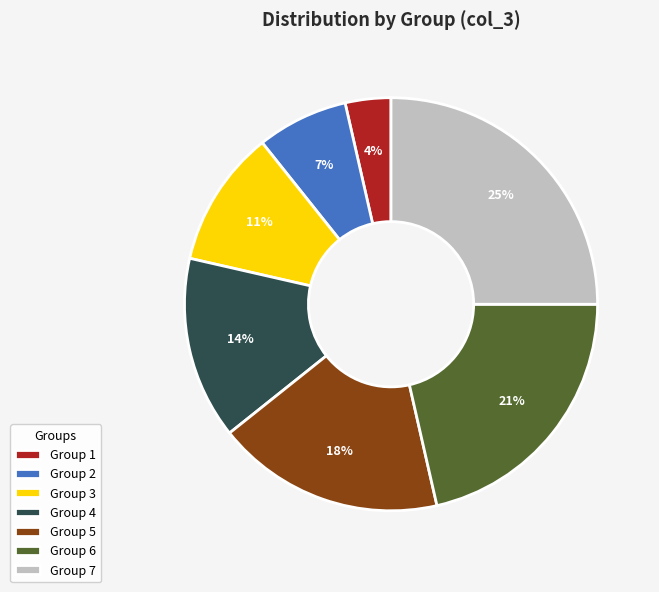

Is it true that Group 5 is 4% of the pie?

False